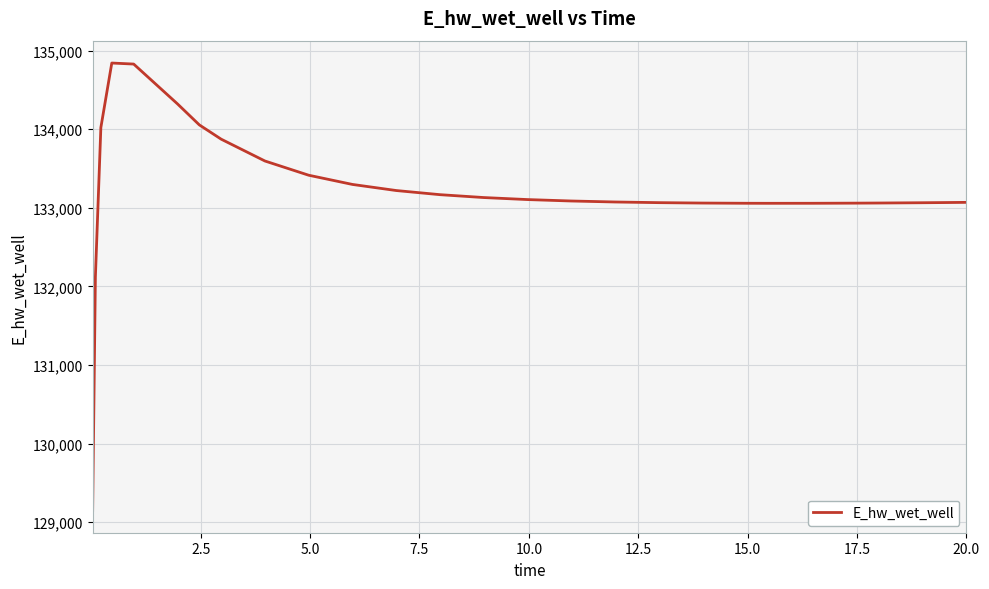

What is the maximum value shown in the chart?

134840.6